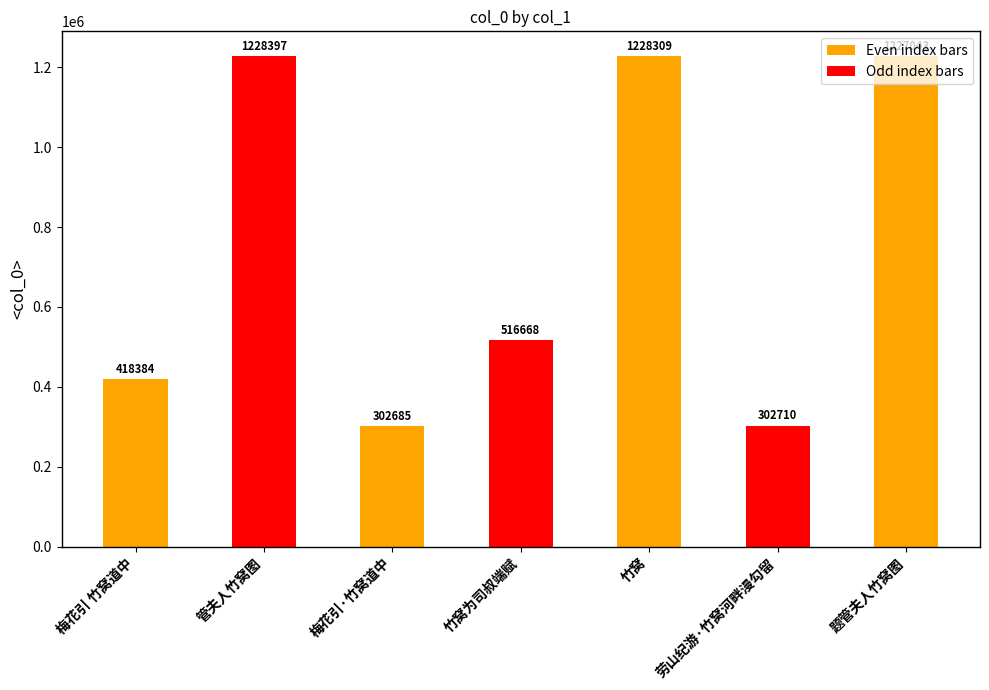

What is the ratio of the value at 题管夫人竹窝图 to the value at 竹窝为司叔端赋?

2.4